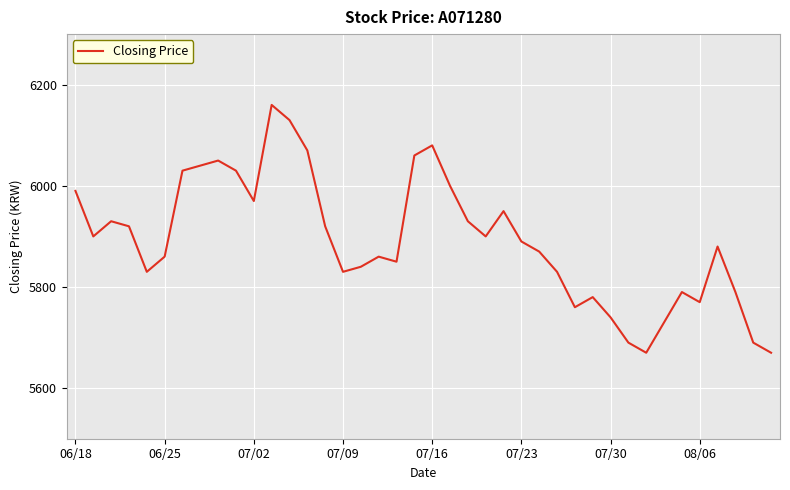

What is the difference between the maximum and minimum values?

490